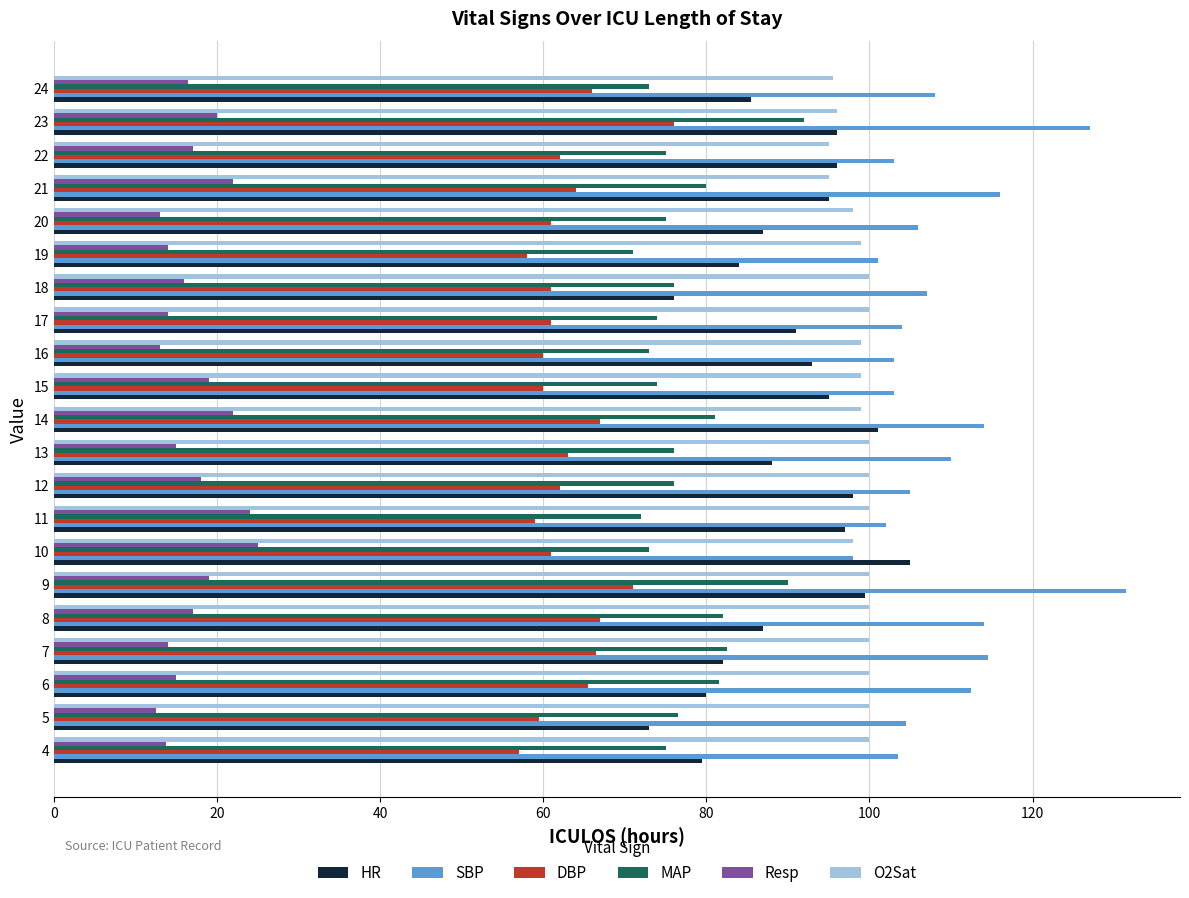

Which series has the largest total across all categories?

SBP